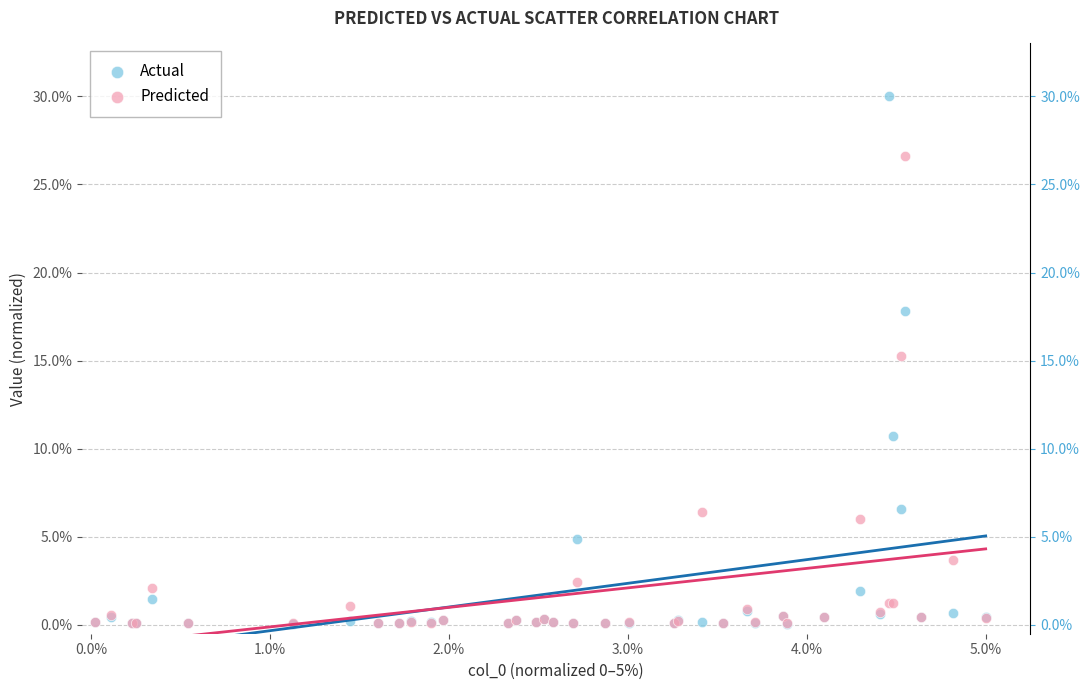

What are all the series names shown in the legend?

Actual, Predicted